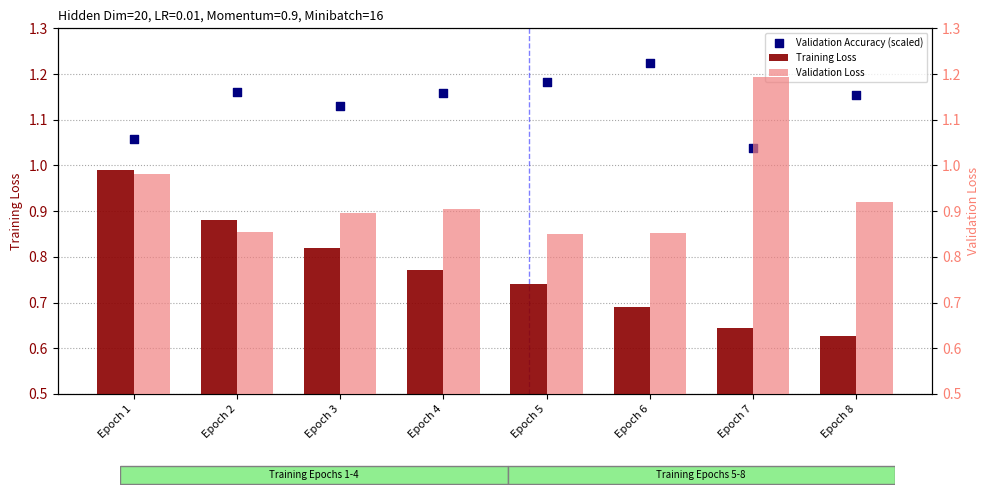

What is the total value across all series at Epoch 3?

2.8